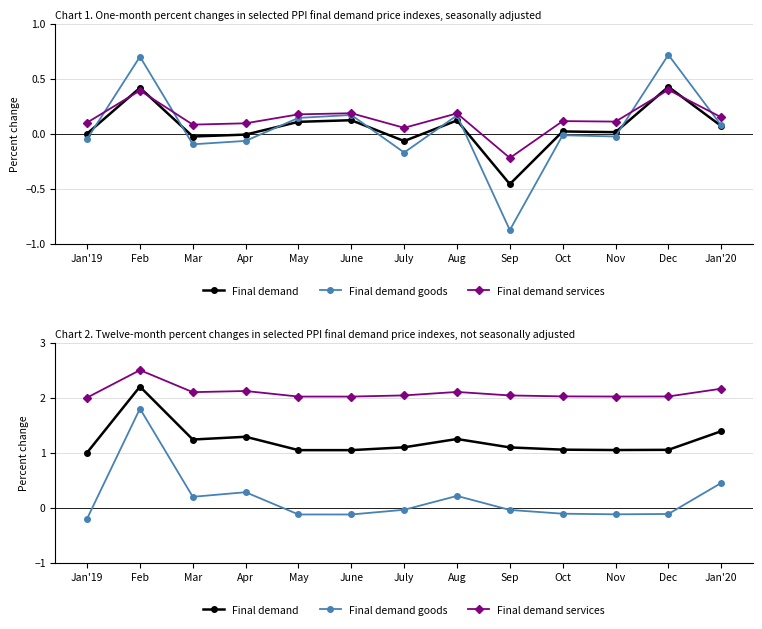

The value of Final demand at Nov is 1.7. True or false?

False